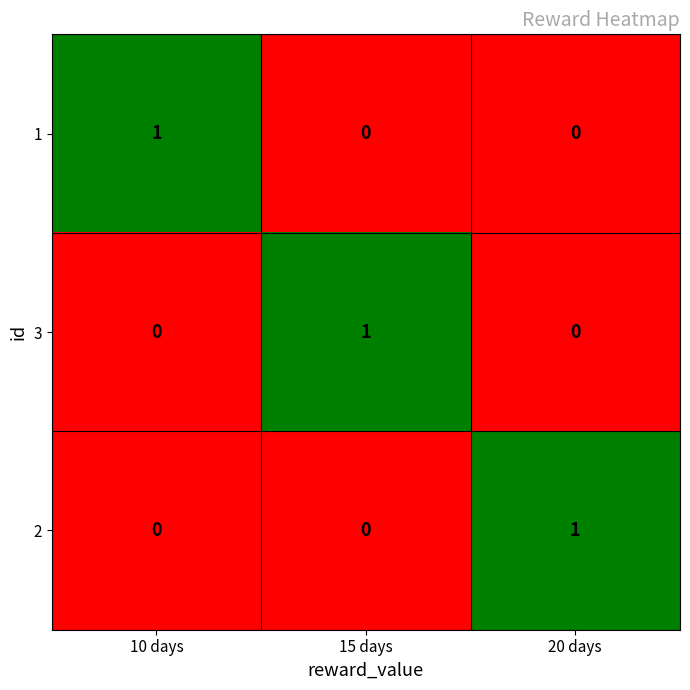

True or false: 1 has a value of 0 at 20 days.

True